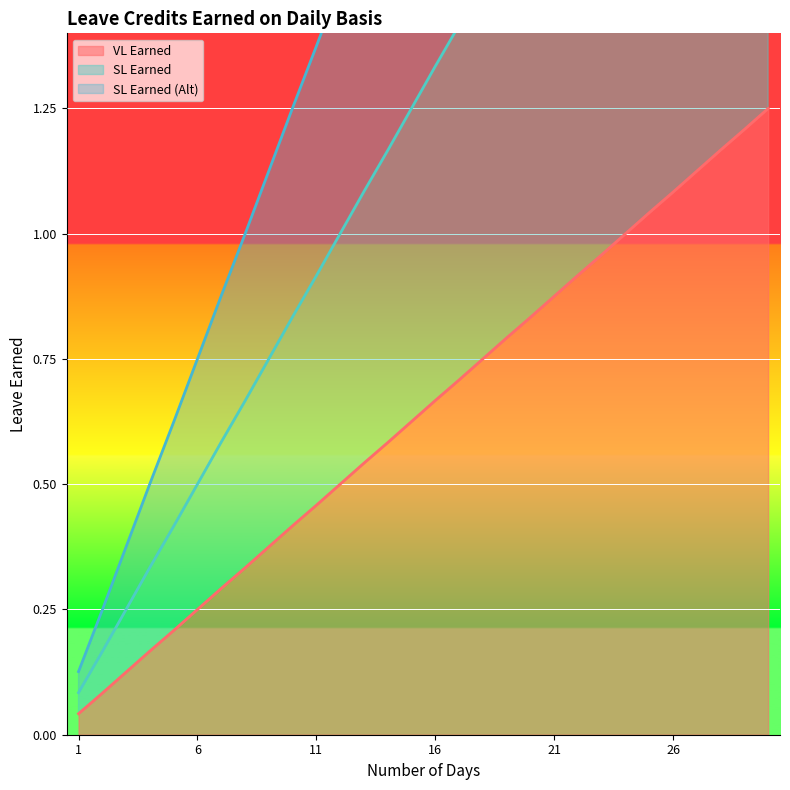

Read the VL Earned value at 10.

0.4